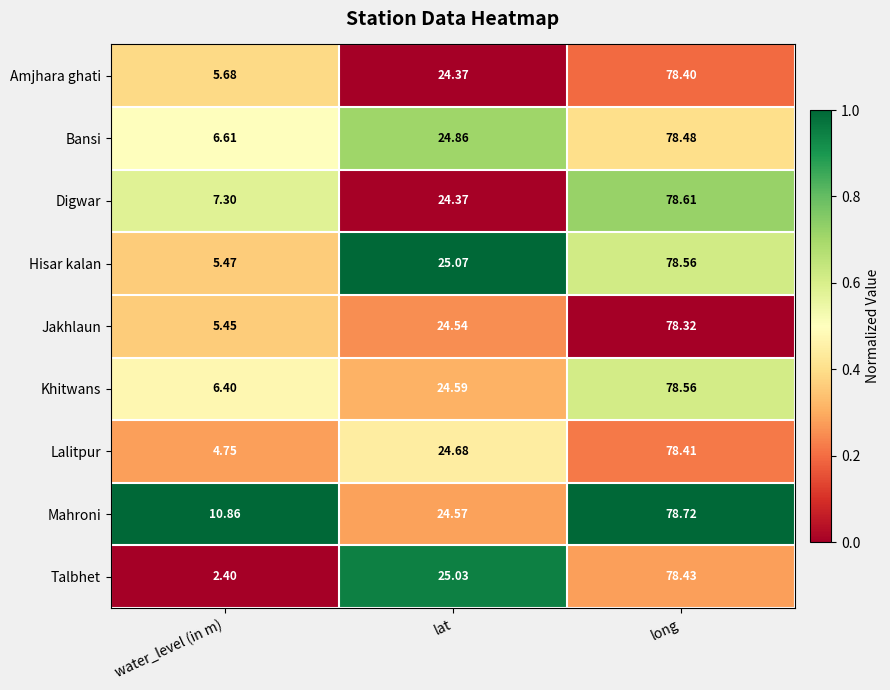

Which series has the largest total across all categories?

Mahroni